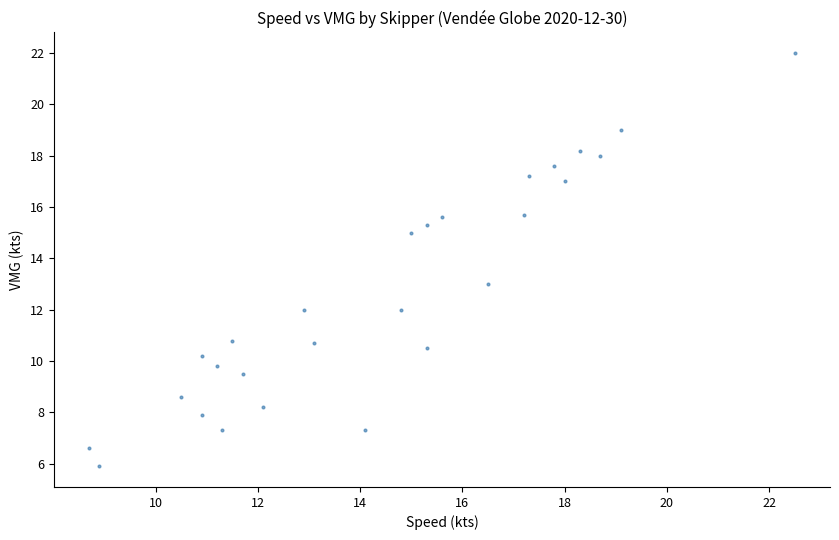

What is the range of X values (max minus min)?

13.8